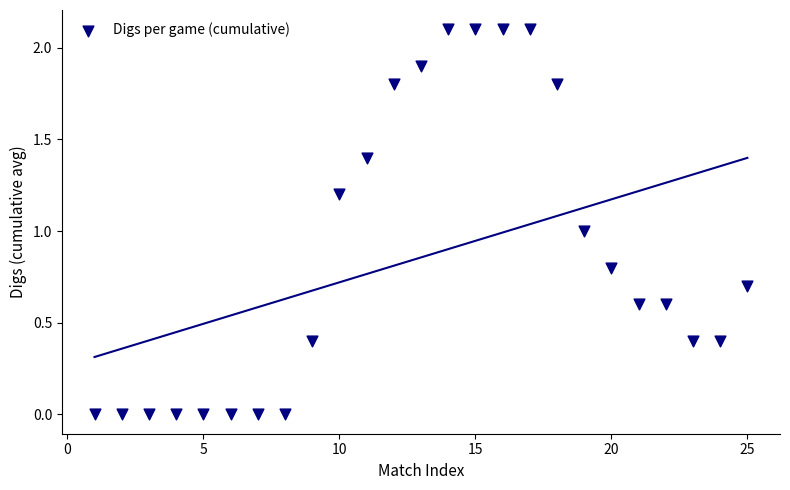

What is the range of Y values (max minus min)?

2.1